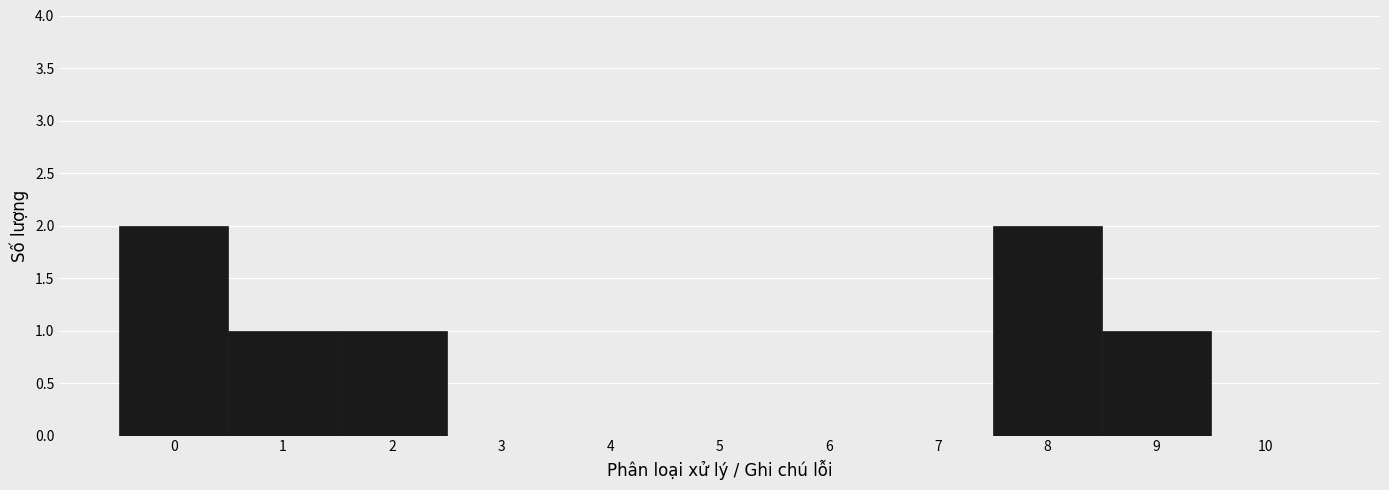

Reading left to right, list every bar in this chart as the range it spans on the x-axis followed by its height. The values are not printed on the chart, so give them approximately, as read against the axis.

-0.5 to 0.5: 2
0.5 to 1.5: 1
1.5 to 2.5: 1
2.5 to 3.5: 0
3.5 to 4.5: 0
4.5 to 5.5: 0
5.5 to 6.5: 0
6.5 to 7.5: 0
7.5 to 8.5: 2
8.5 to 9.5: 1
9.5 to 10.5: 0